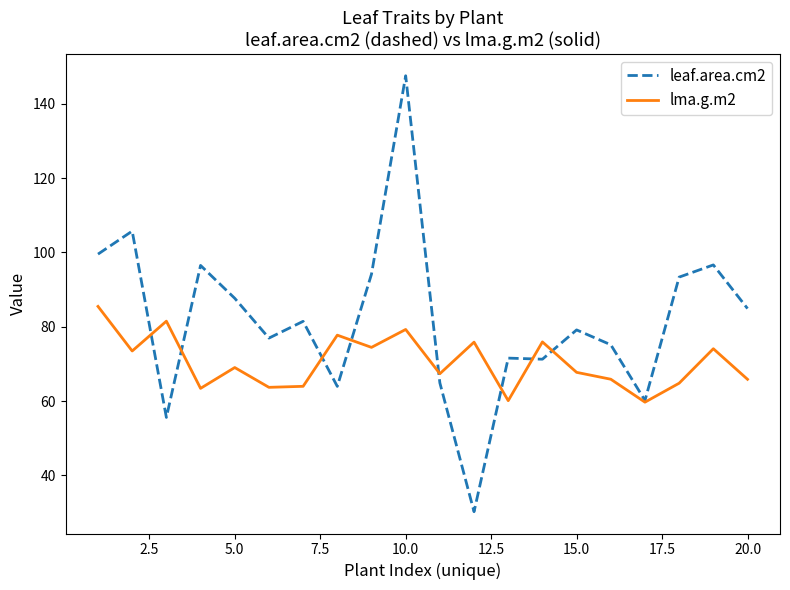

List the series in order of their overall mean, lowest first.

lma.g.m2, leaf.area.cm2